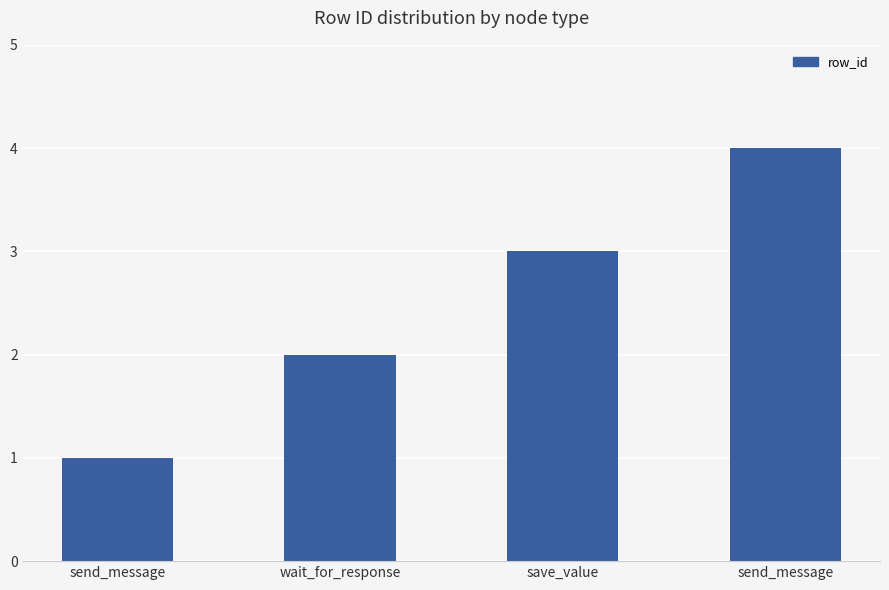

Does the chart contain any negative values?

No